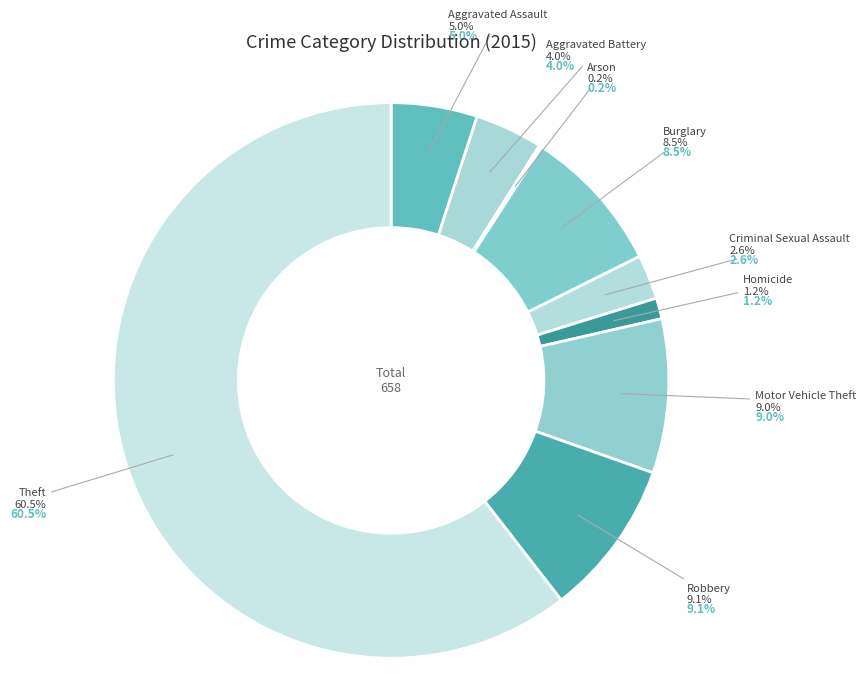

Rank the categories by value from highest to lowest.

Theft, Robbery, Motor Vehicle Theft, Burglary, Aggravated Assault, Aggravated Battery, Criminal Sexual Assault, Homicide, Arson